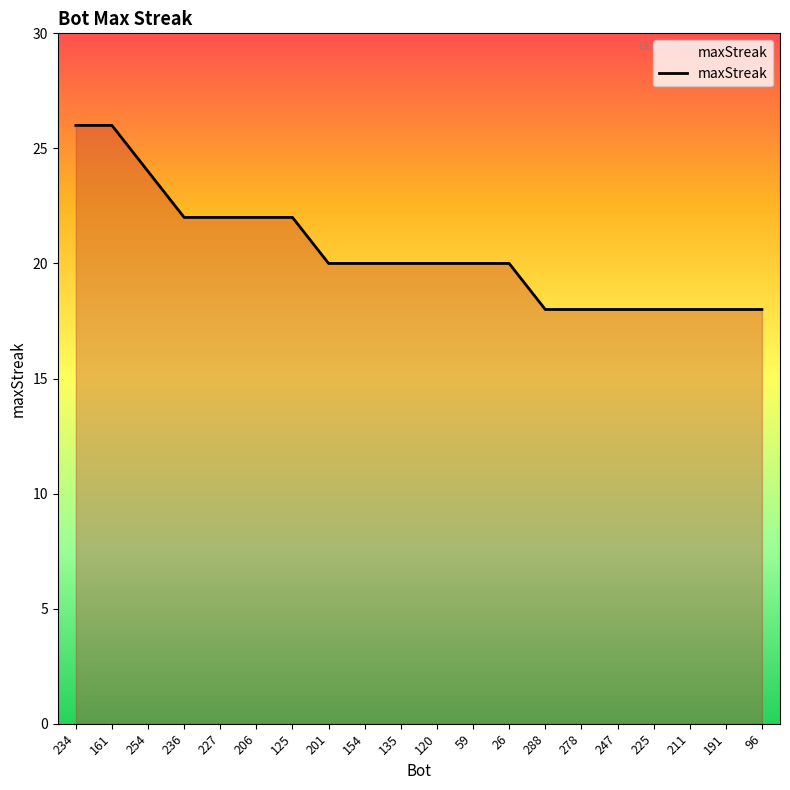

What is the maximum value shown in the chart?

26